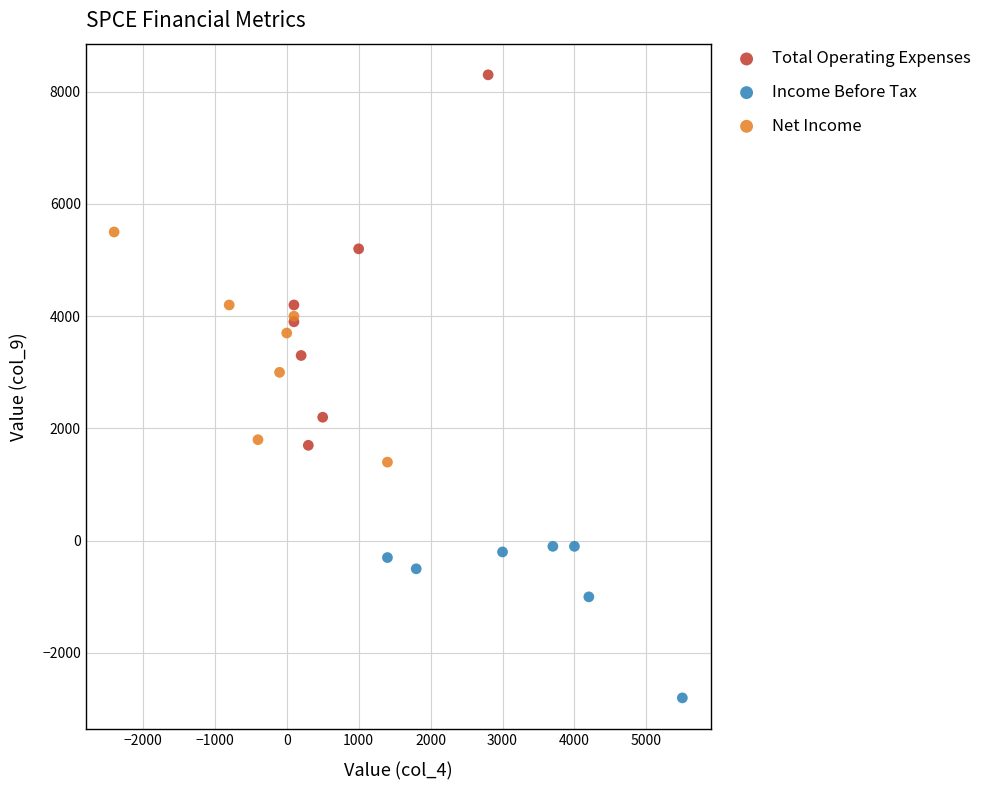

Which series has the largest Y range (max minus min)?

Total Operating Expenses